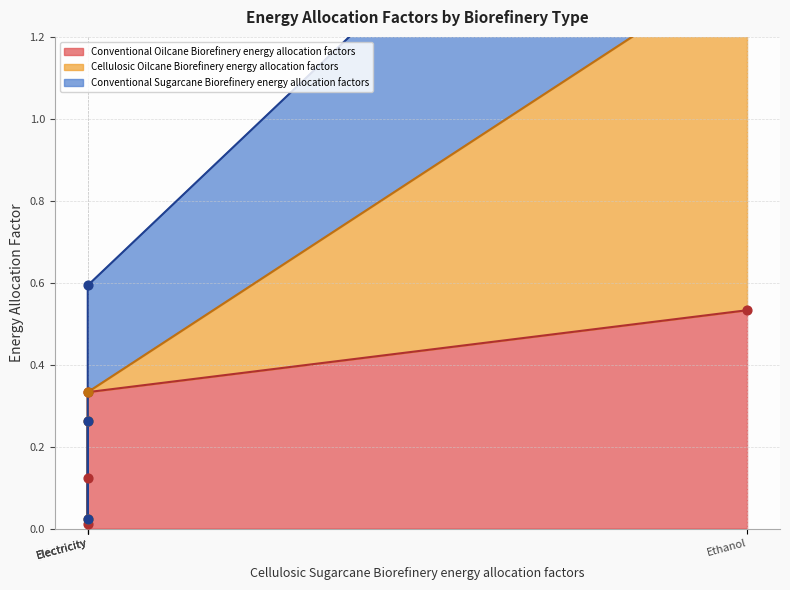

At how many categories does at least one series exceed 0?

4